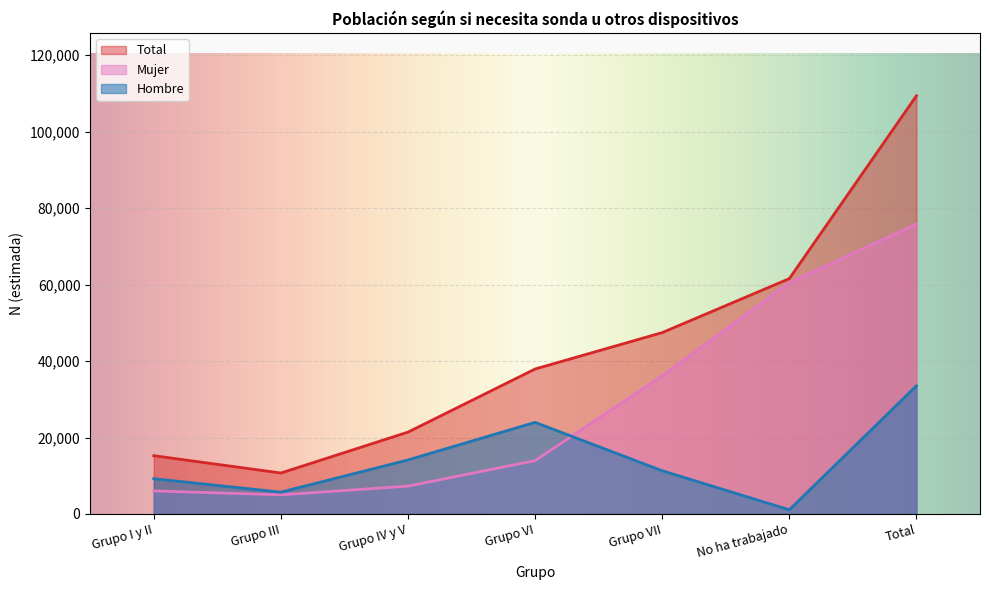

How many categories are shown in the chart?

7